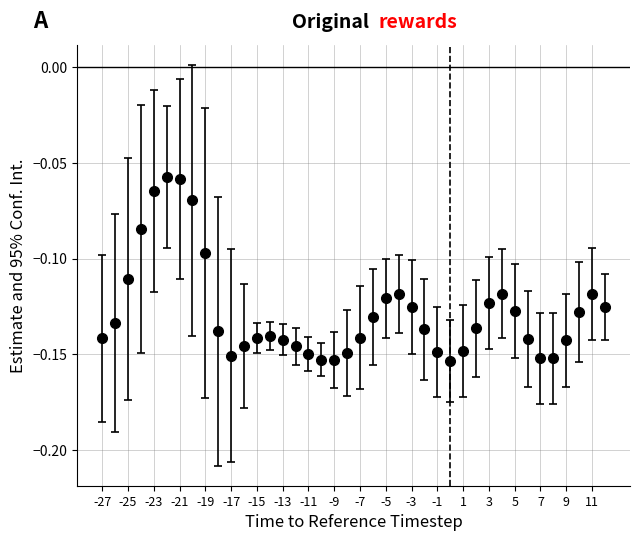

True or false: there are more than 0 points higher than both neighbors.

True